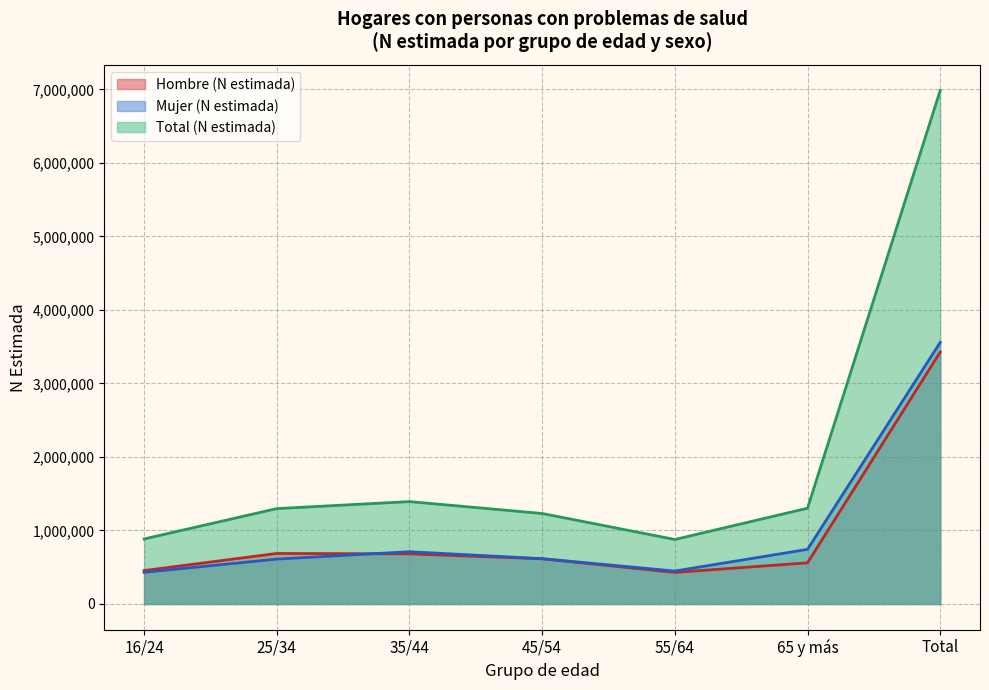

What is the maximum value shown in the chart?

6985088